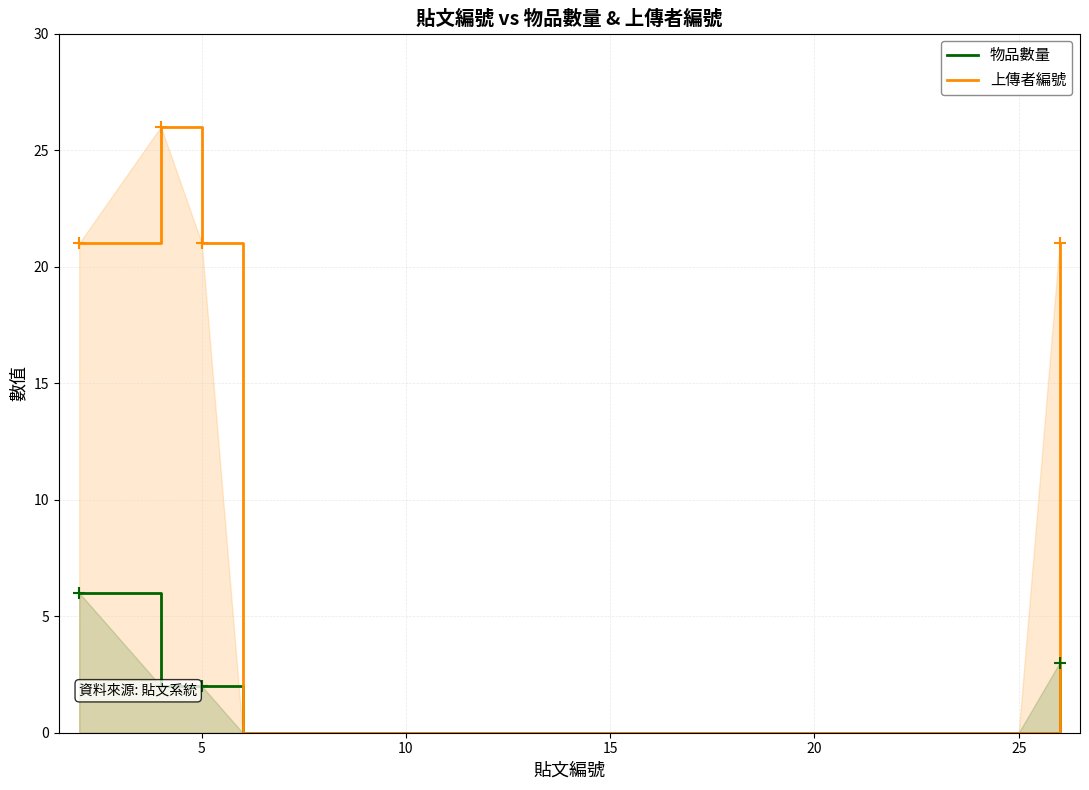

What is the sum of all 上傳者編號 values?

89